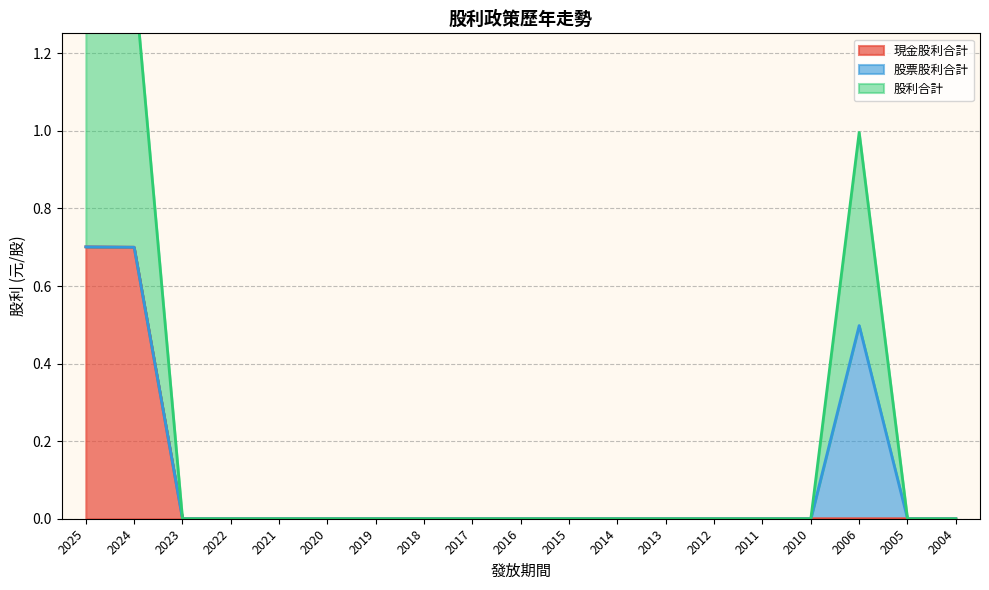

True or false: 現金股利合計 and 股利合計 cross at least once.

False